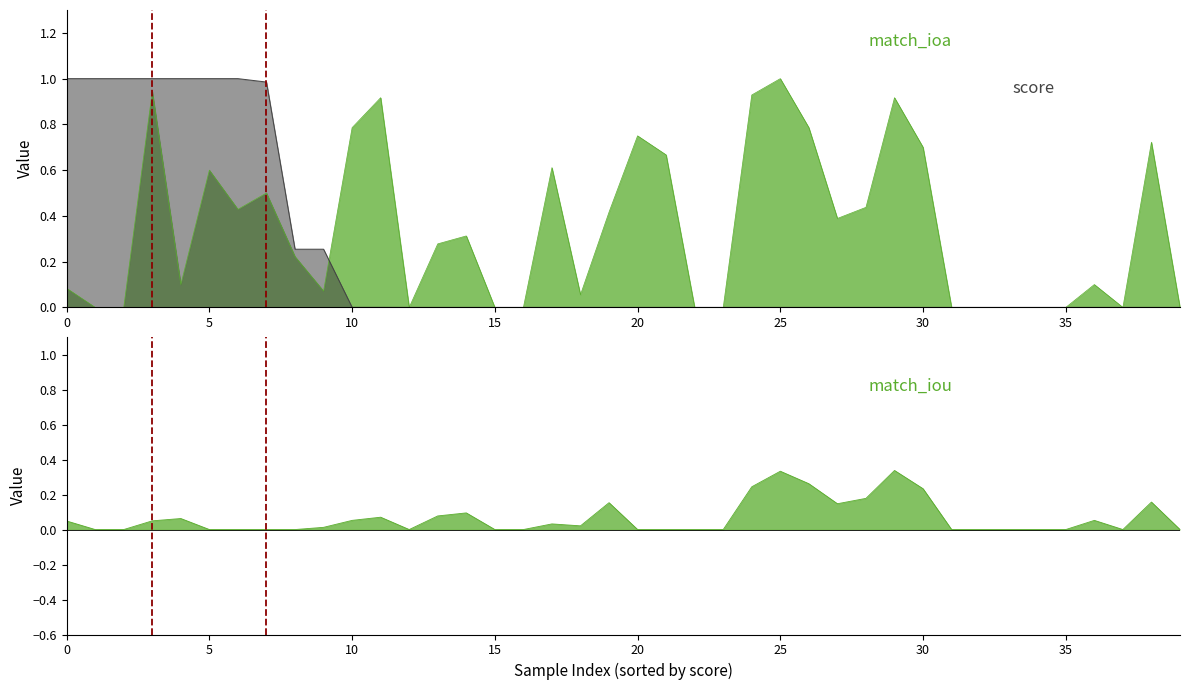

True or false: score has a value of 0.0 at 15.

False